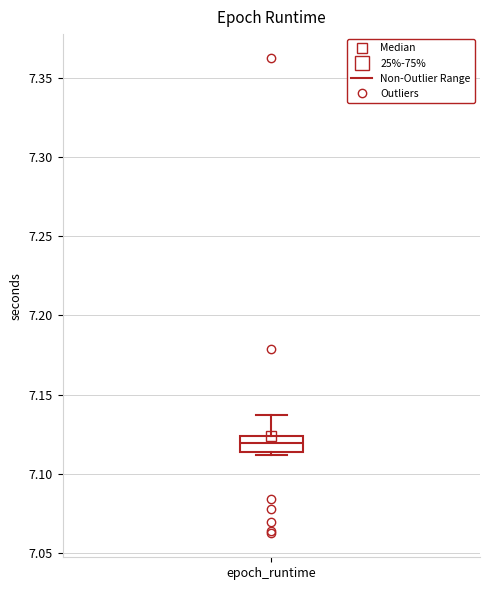

Read this box plot against the y-axis: the position of the median line, the range covered by the box, and the ends of both whiskers. The values are not printed on the chart, so give them approximately, as read against the axis.

median 7.120, box 7.115 to 7.125, whiskers 7.110 to 7.135